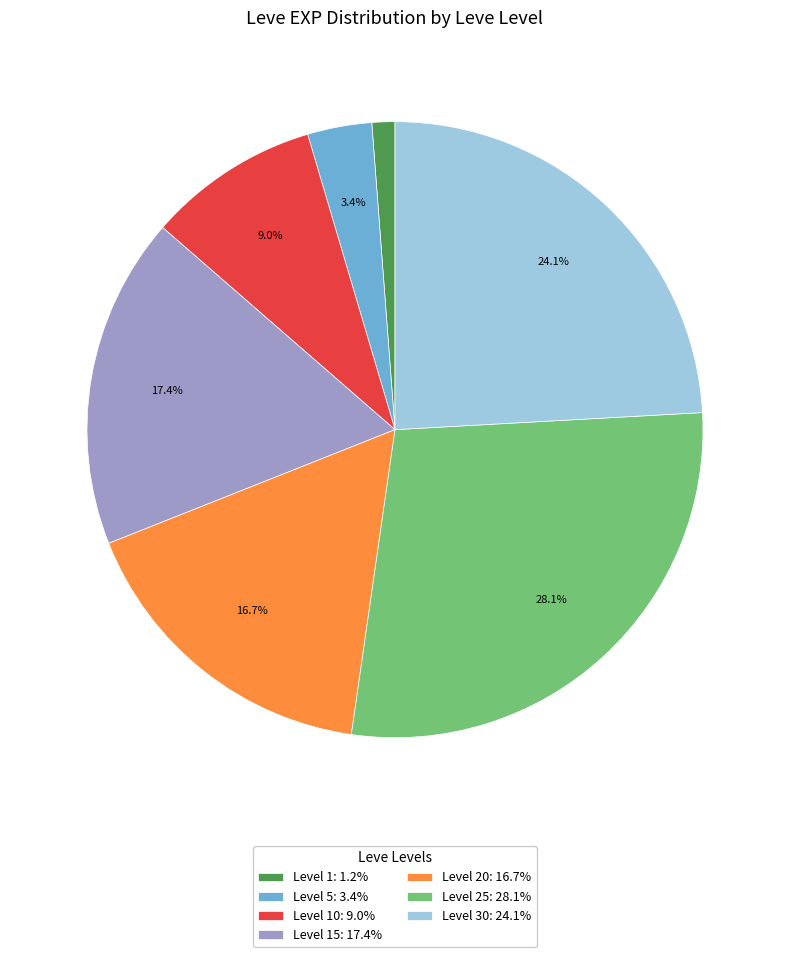

What percentage is NOT represented by Level 30: 24.1%?

75.9%